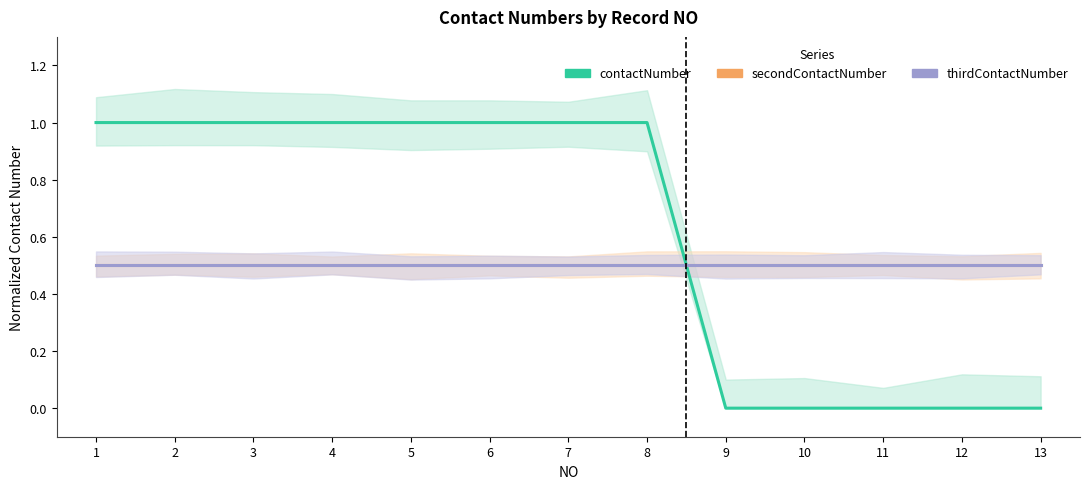

What is the approximate value of thirdContactNumber at 4?

0.5